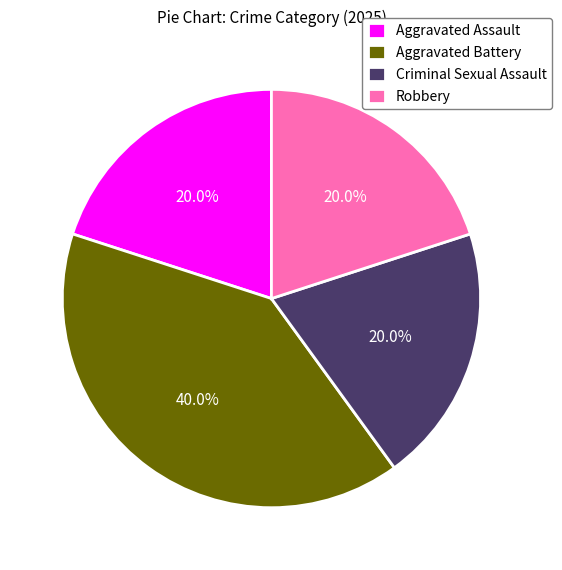

Which has a higher value, Robbery or Aggravated Battery?

Aggravated Battery